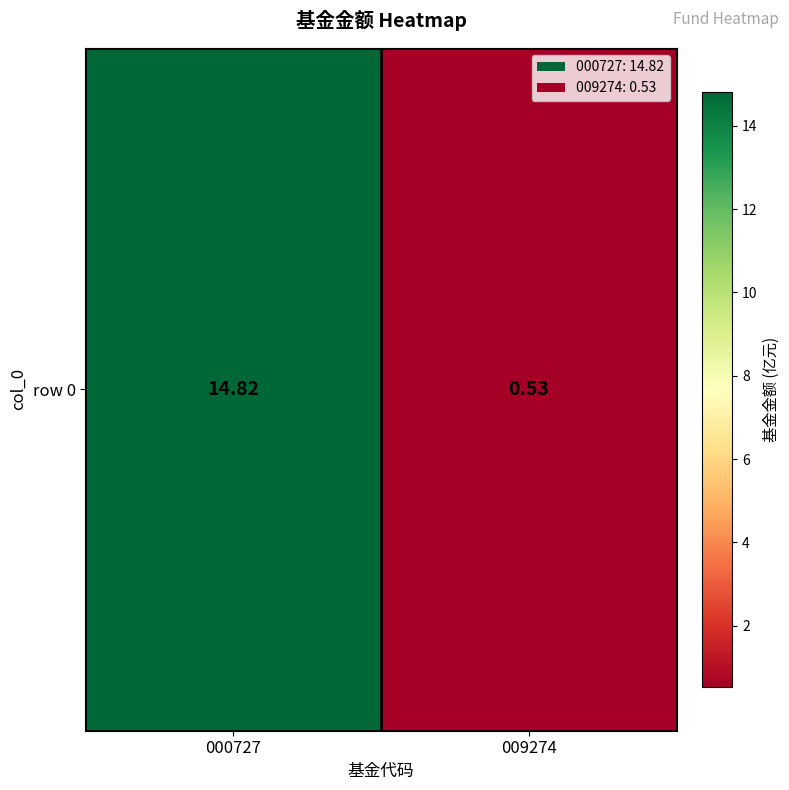

True or false: the data shows 0.5 at 009274.

True